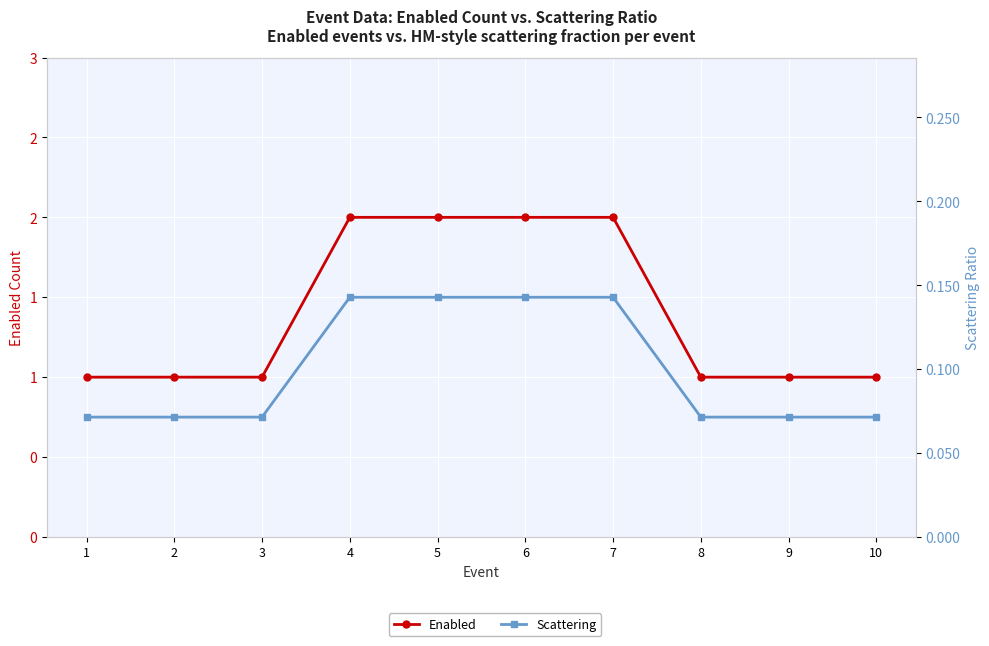

At how many categories does at least one series exceed 1?

4